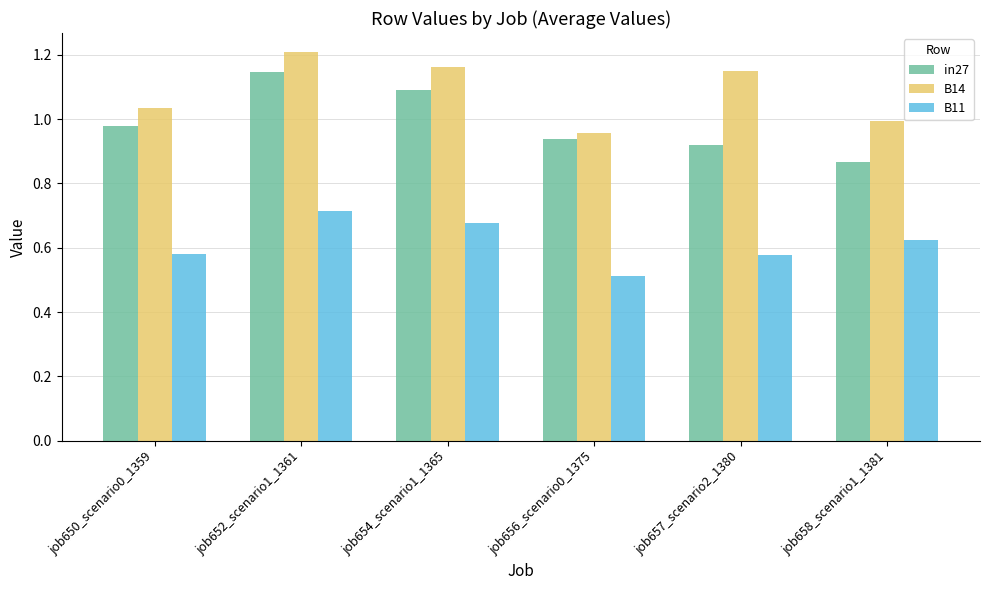

Between job650_scenario0_1359 and job656_scenario0_1375, which series saw the biggest shift?

B14